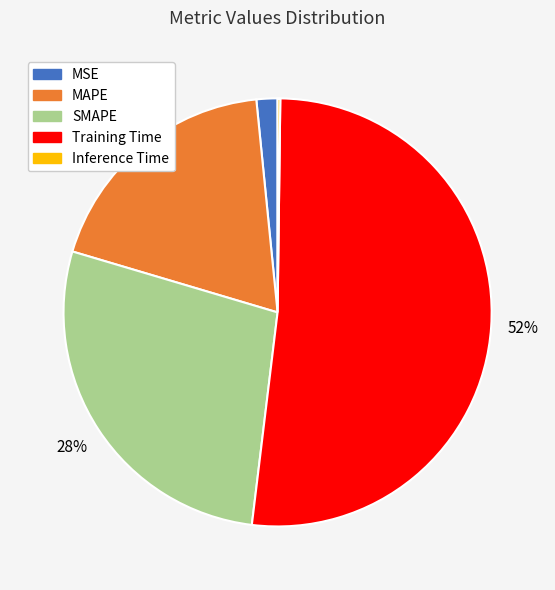

To the nearest percent, what is the average slice percentage?

20%